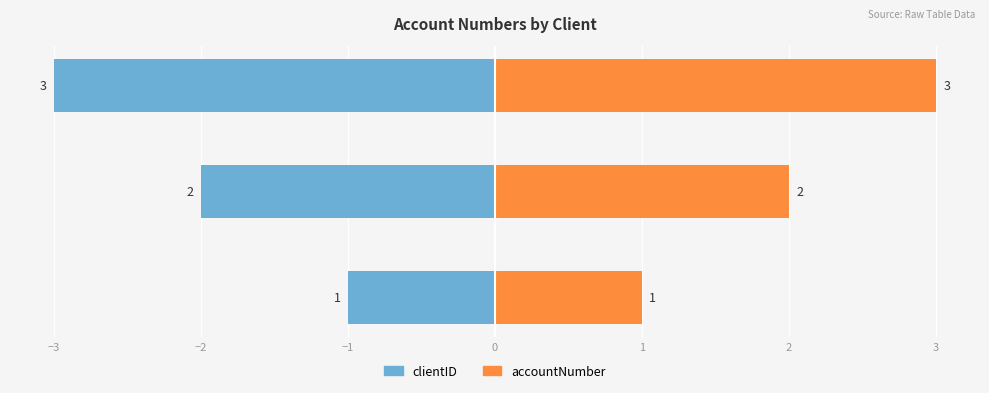

How many groups of bars are there?

3